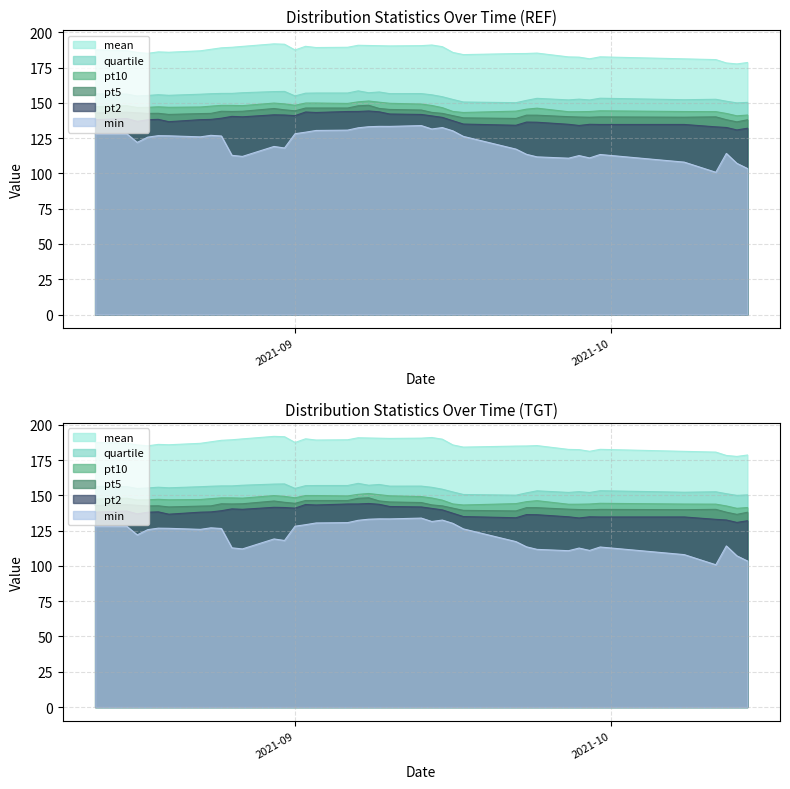

Which series has the largest total across all categories?

mean